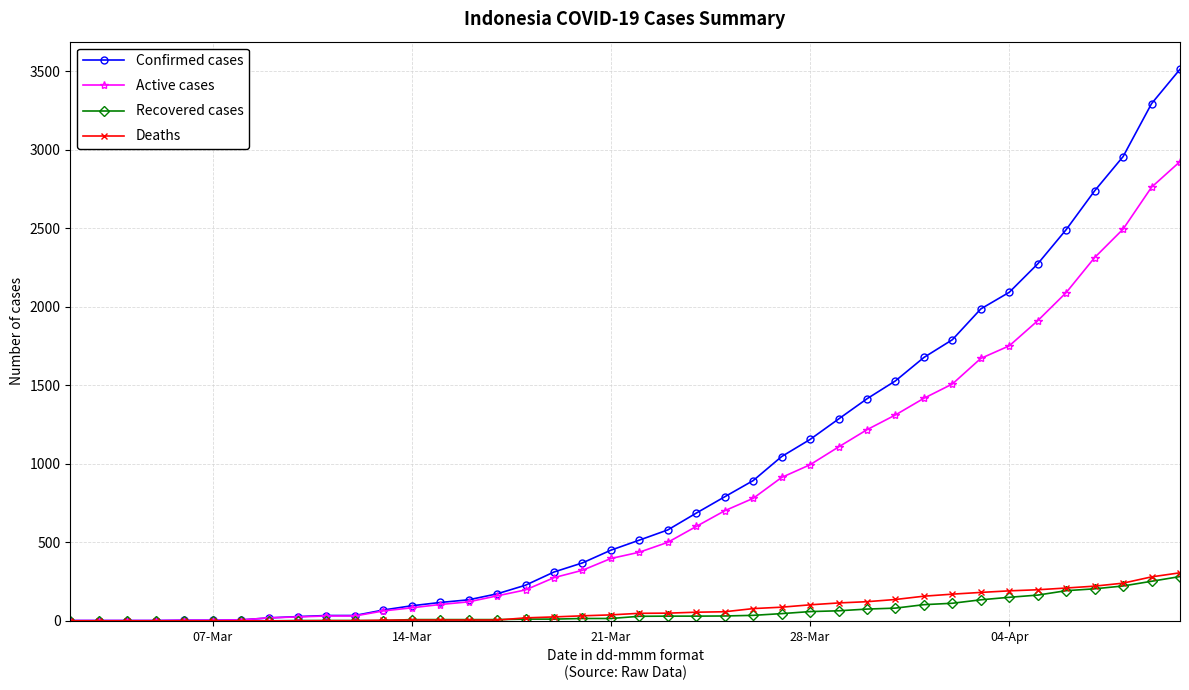

Which series has the widest spread of values?

Confirmed cases